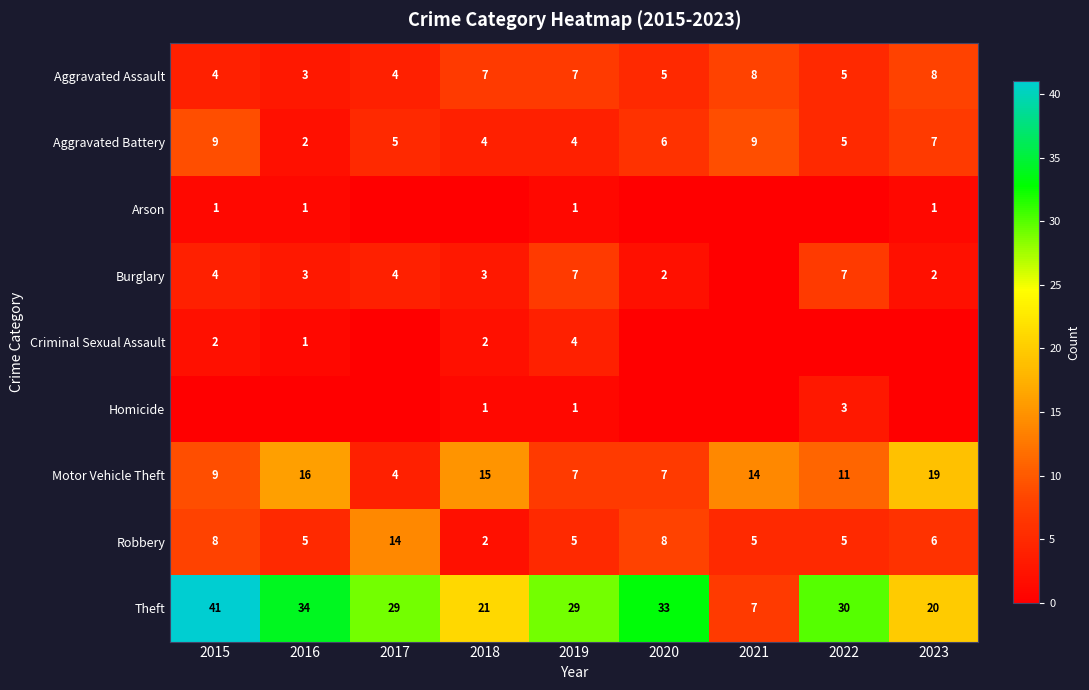

True or false: Robbery has a value of 3 at 2021.

False